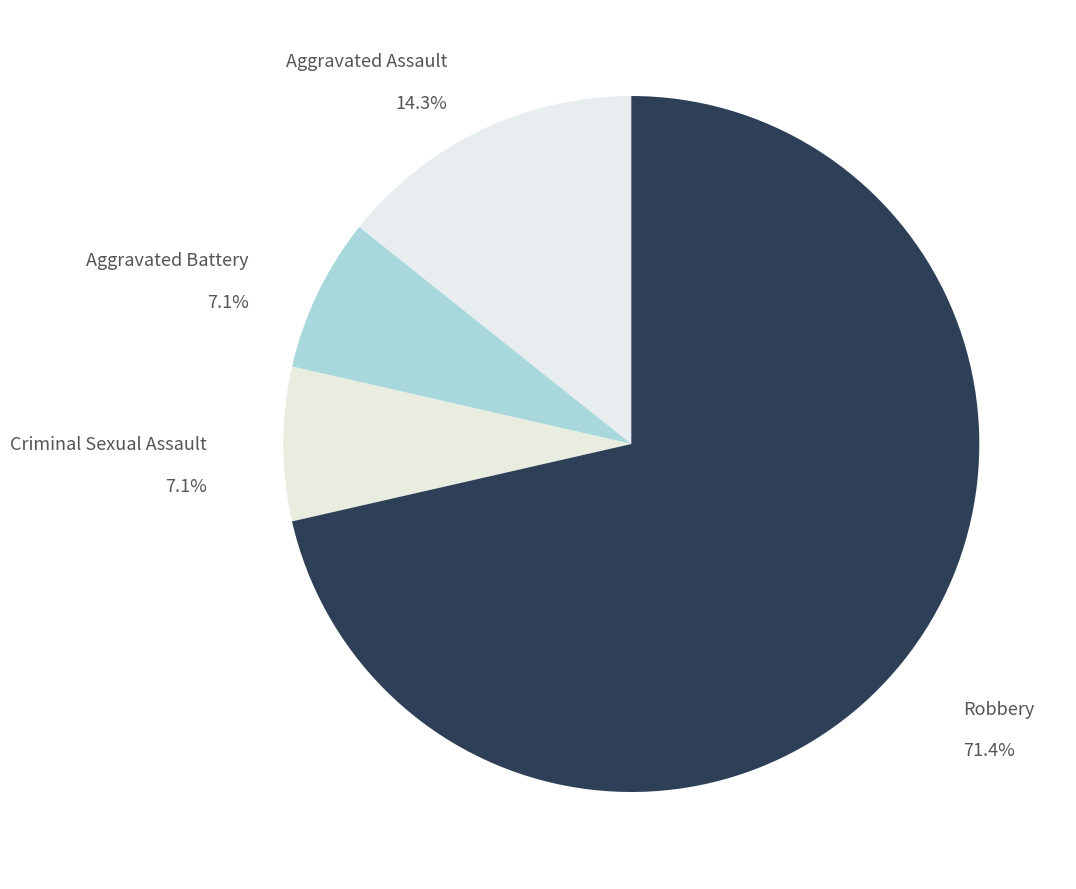

Approximately how many times larger is the value at Aggravated Battery compared to Criminal Sexual Assault?

1.0